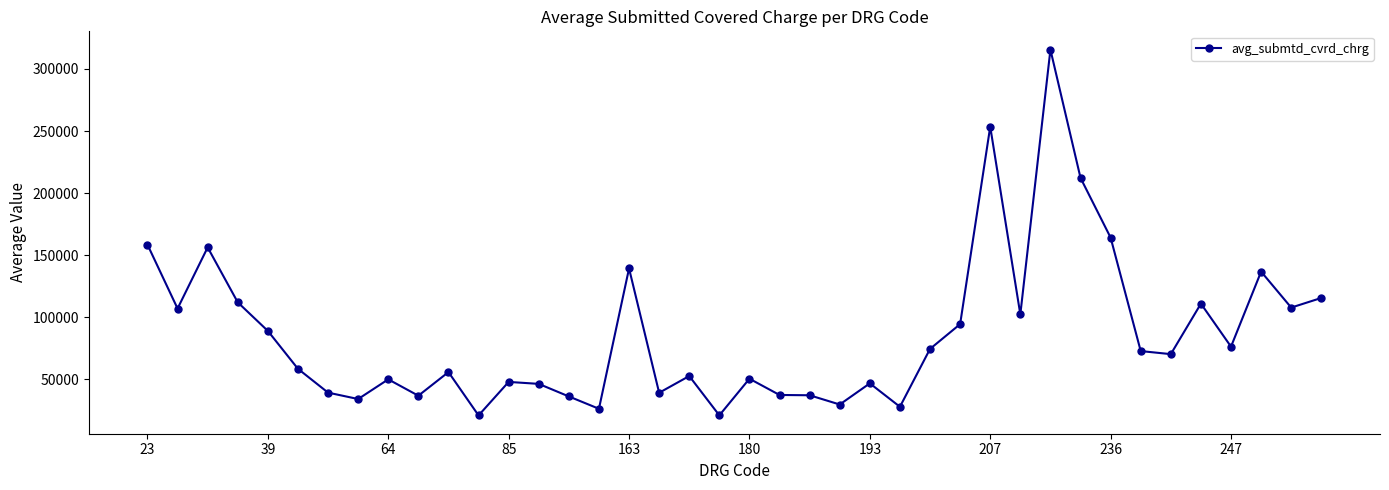

What is the minimum value shown in the chart?

21026.1